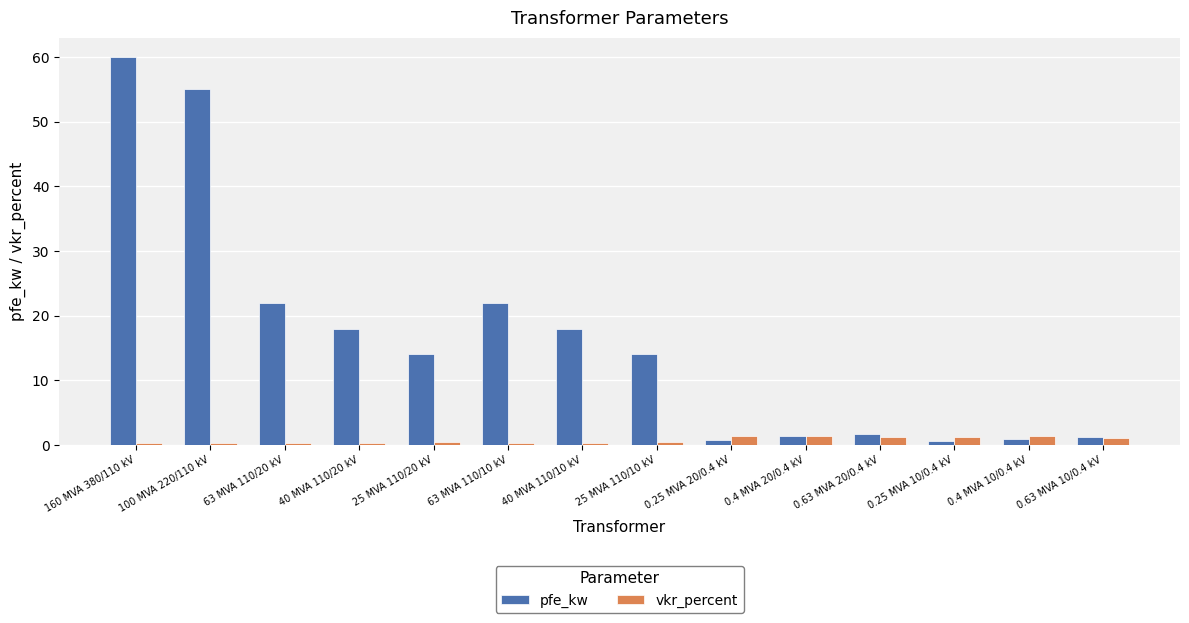

Is it true that vkr_percent equals 0.3 at 63 MVA 110/10 kV?

True